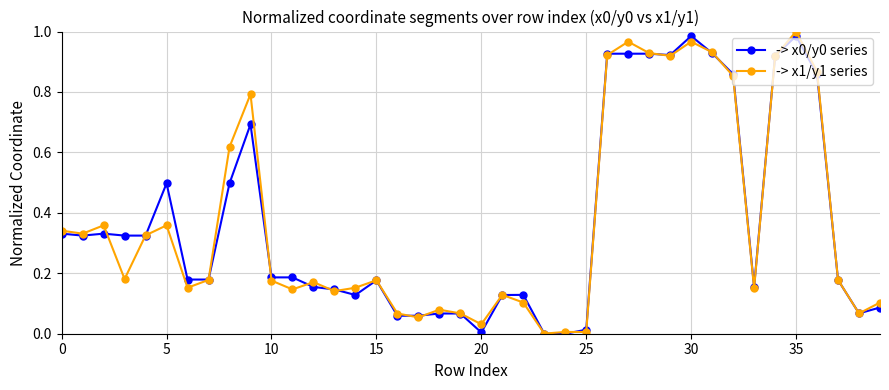

True or false: -> x1/y1 series has more than 1 interior local peaks.

True